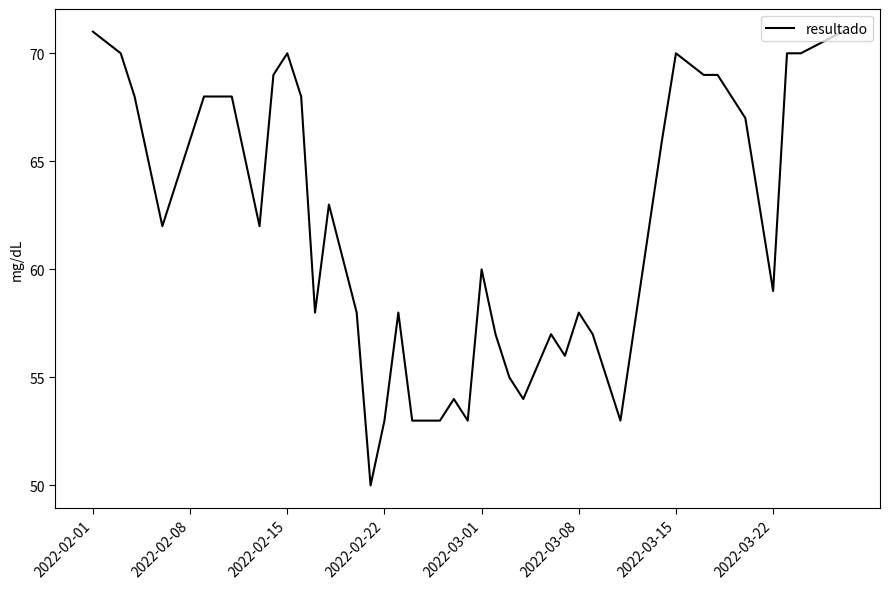

What is the smallest value displayed?

50